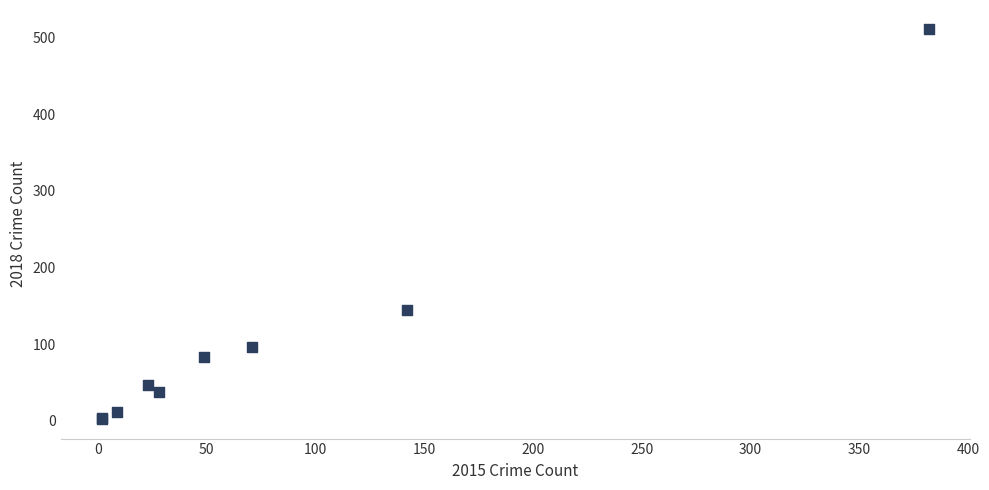

What Y value in the scatter plot is closest to 256?

144